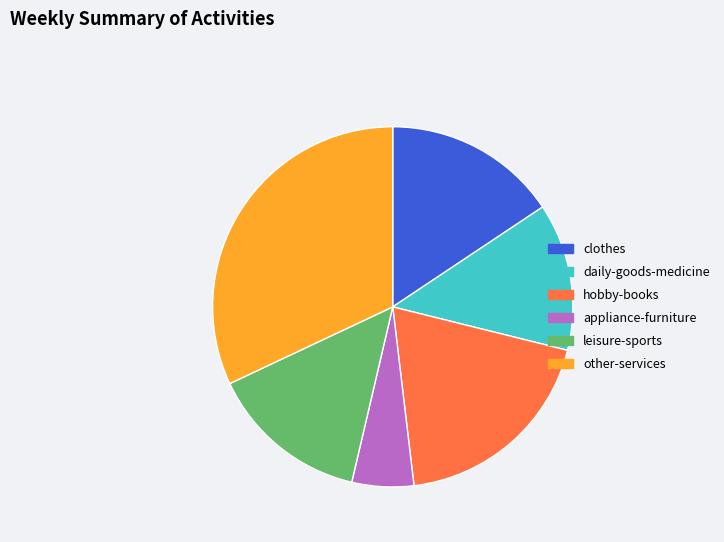

Does daily-goods-medicine represent more than half of the total?

No